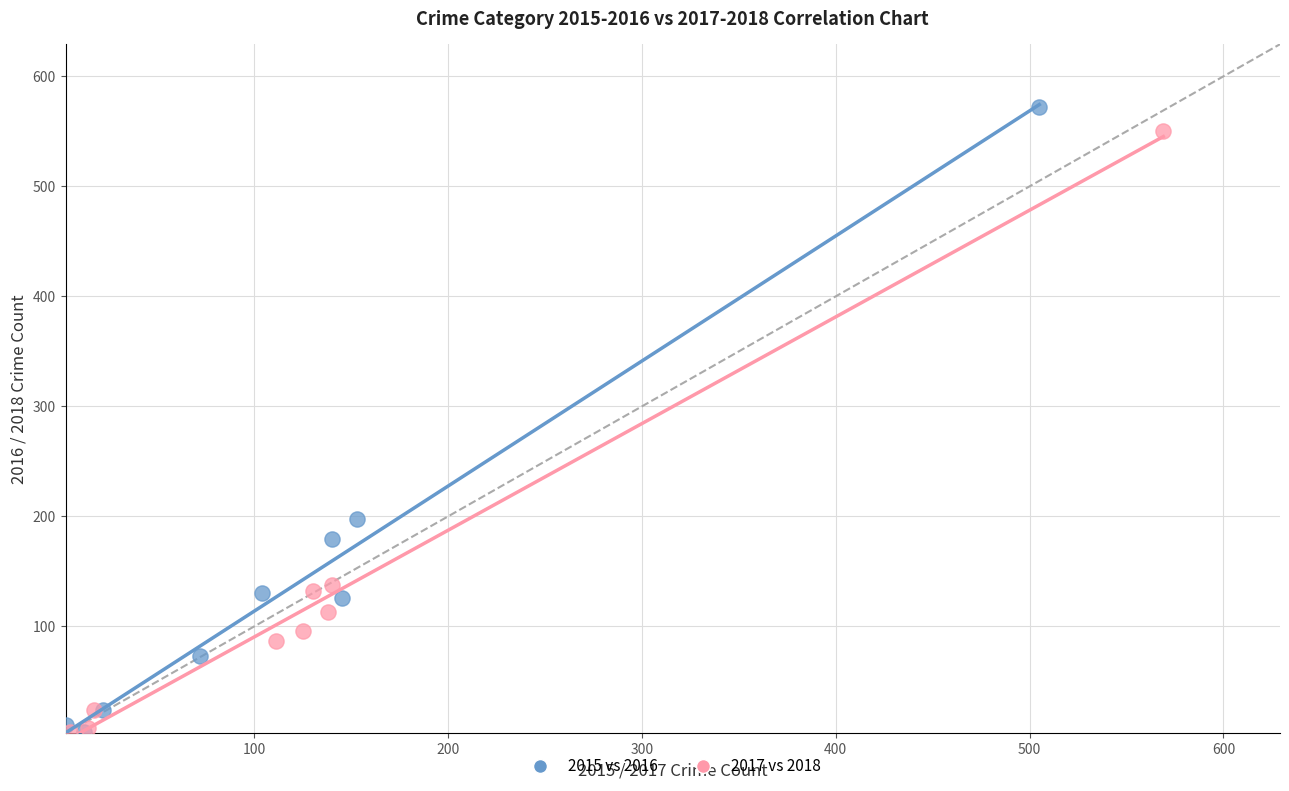

Which series has the widest spread of Y values?

2015 vs 2016